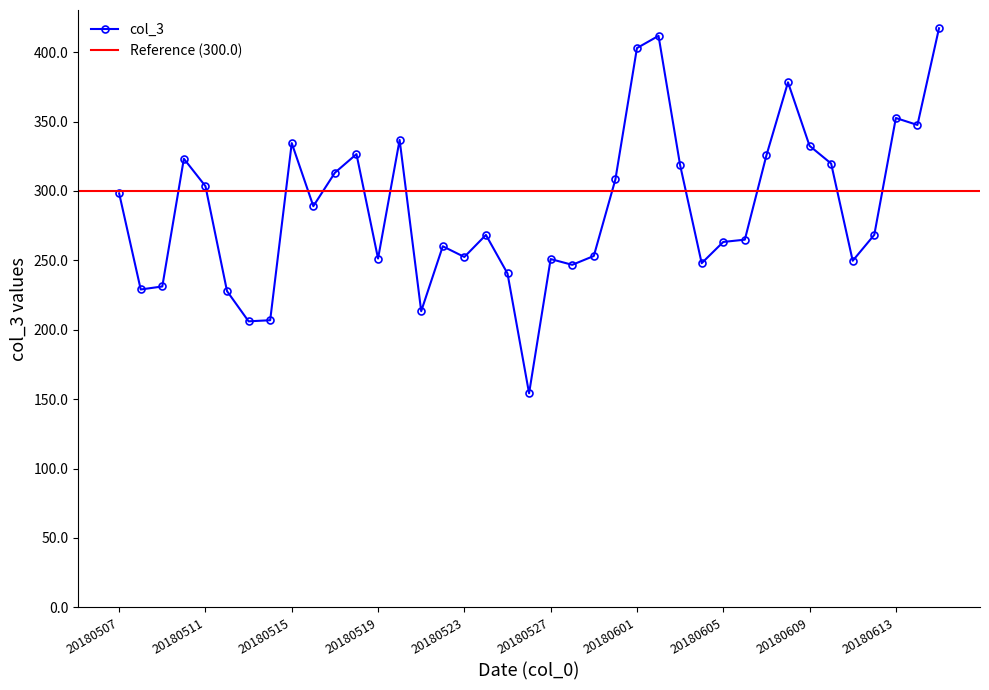

Is this an area chart (filled region under the line)?

No